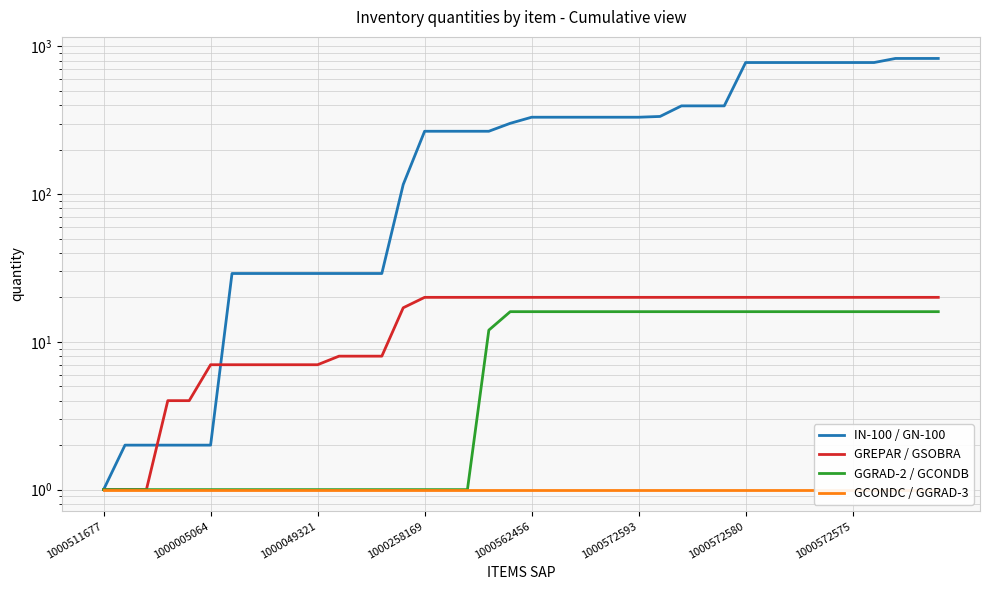

What is the minimum value for GGRAD-2 / GCONDB?

1